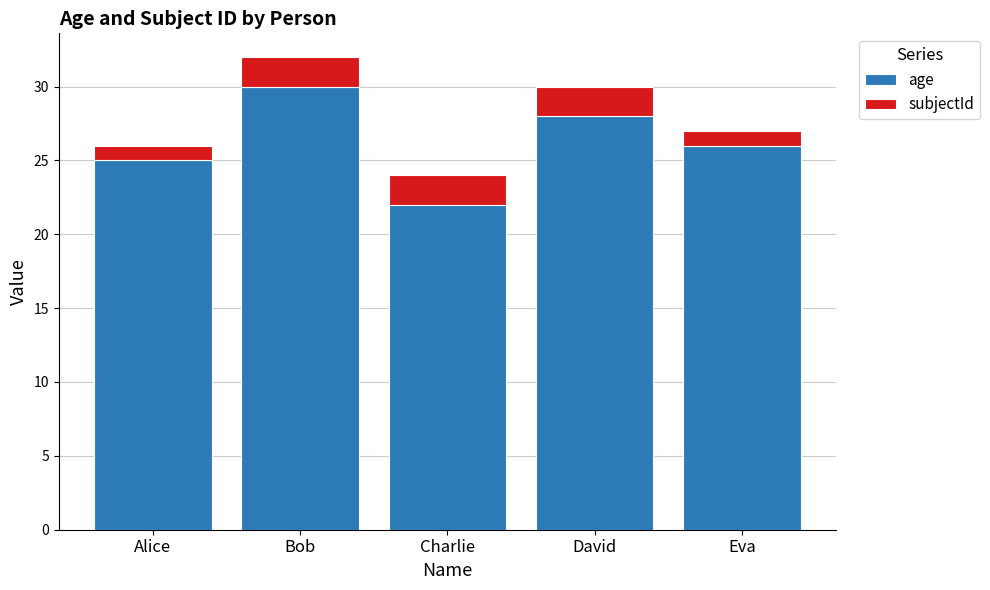

What is the difference between the second highest and second lowest values in the age series?

3